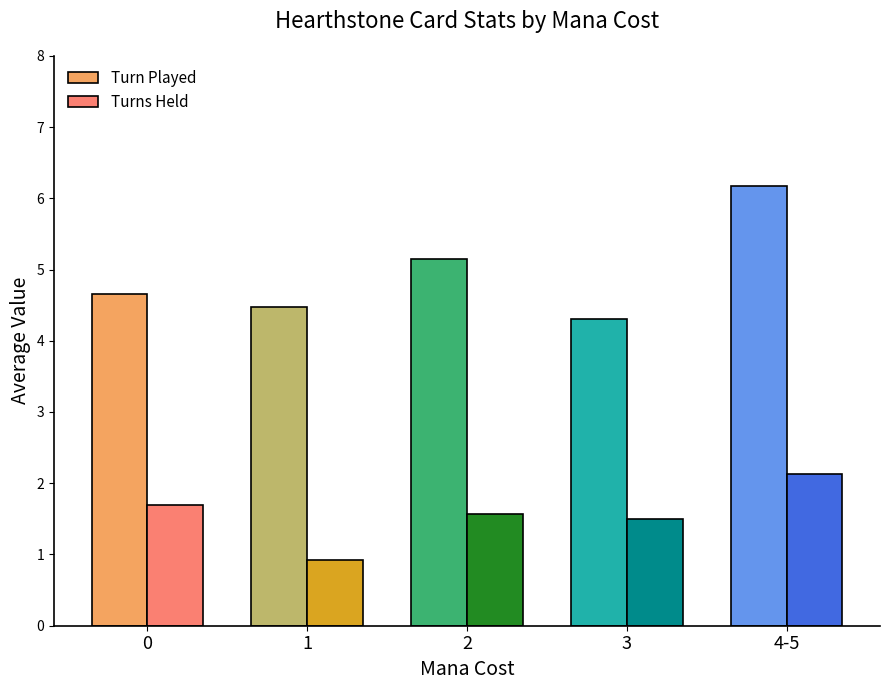

Which label corresponds to the largest value in the chart?

4-5